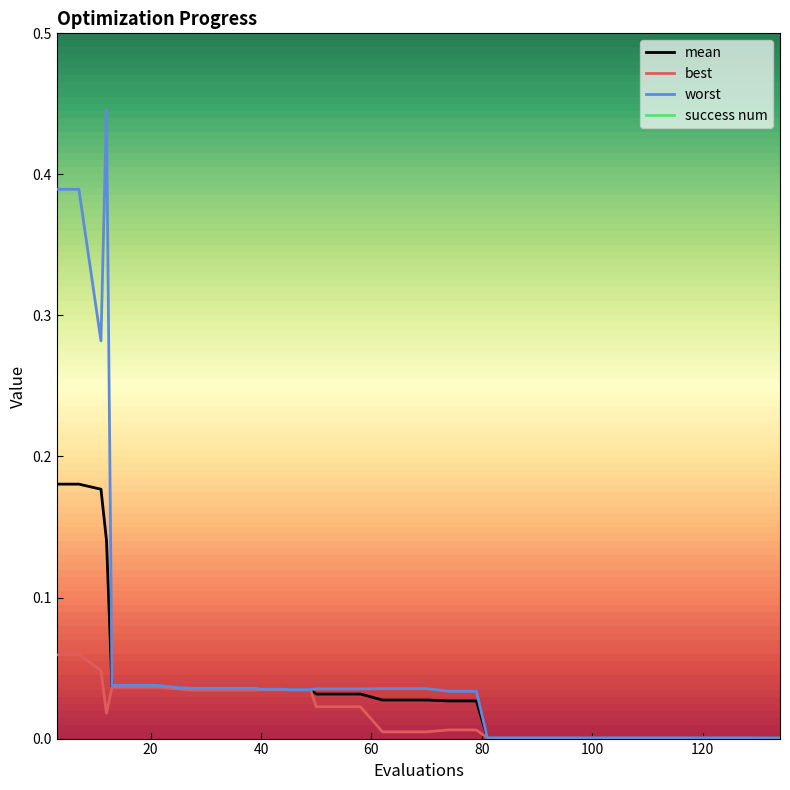

In best, how many points are lower than both neighbors (excluding endpoints)?

1